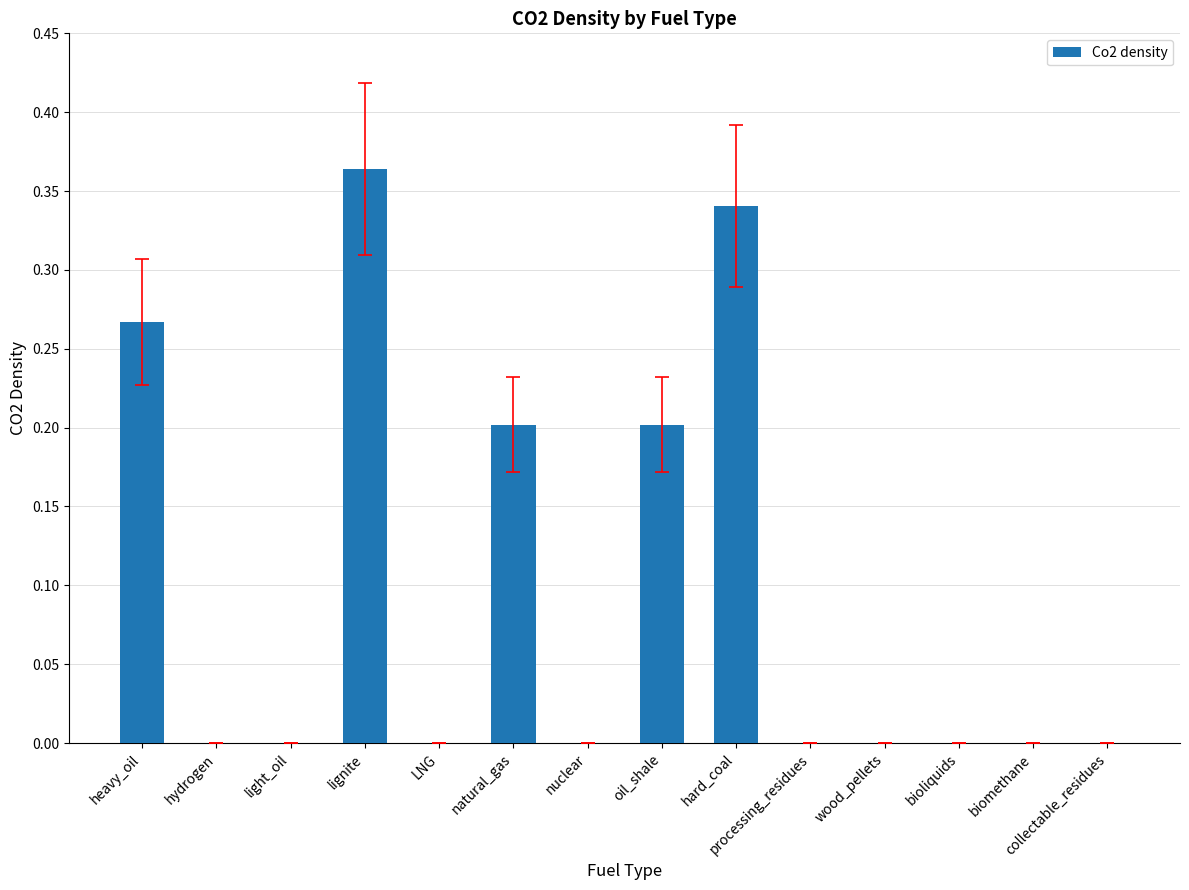

What is the sum of all values?

1.4